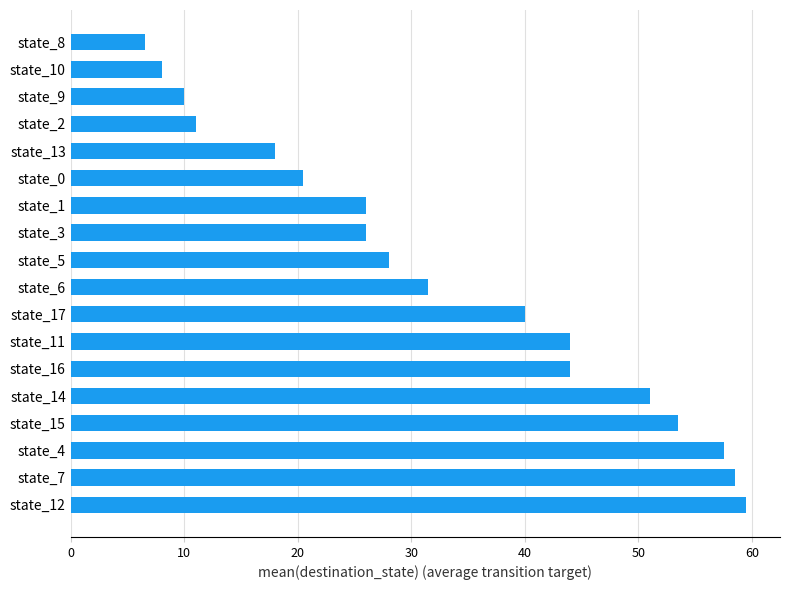

Reading bottom to top, extract all data points from this chart.

state_12=59.5	state_7=58.5	state_4=57.5	state_15=53.5	state_14=51.0	state_16=44.0	state_11=44.0	state_17=40.0	state_6=31.5	state_5=28.0	state_3=26.0	state_1=26.0	state_0=20.5	state_13=18.0	state_2=11.0	state_9=10.0	state_10=8.0	state_8=6.5